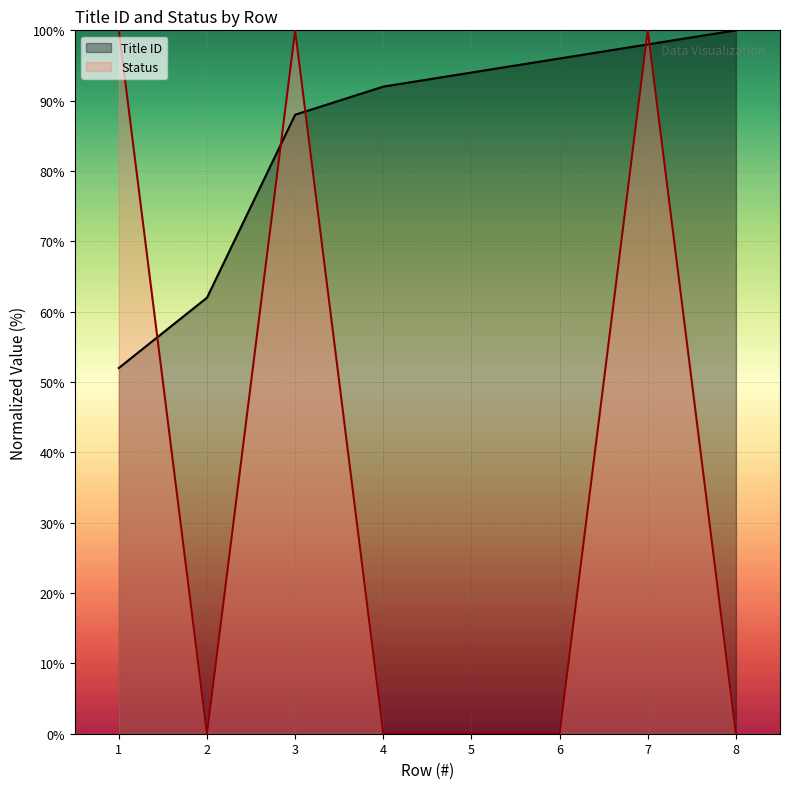

True or false: Status and Title ID cross at least once.

True